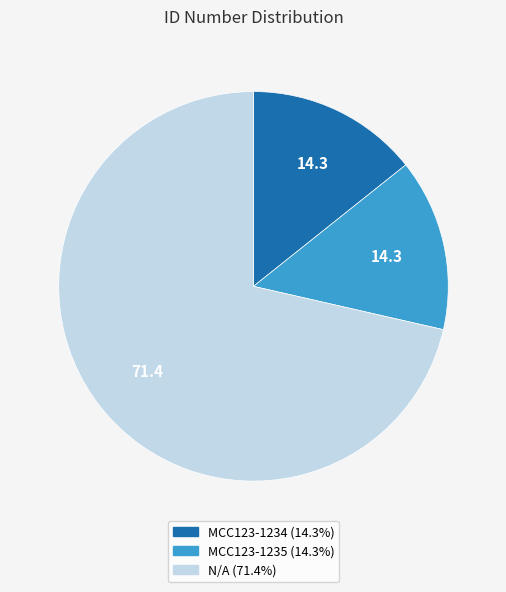

True or false: MCC123-1234 accounts for 21% of the total.

False